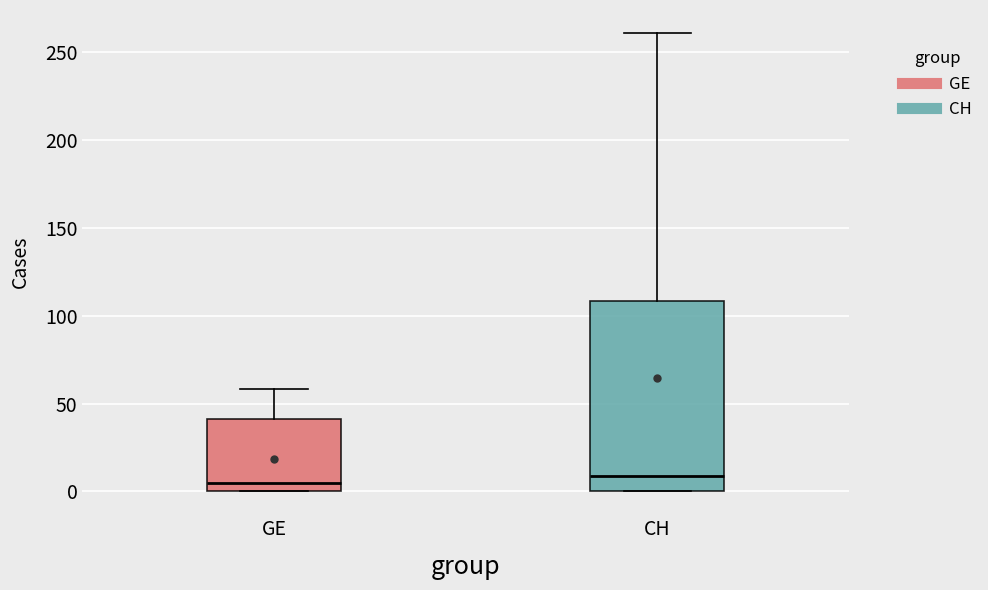

Reading left to right, transcribe this box plot: for each box, give where its median line is, the range the box spans, and where its two whiskers end, as read against the y-axis. The values are not printed on the chart, so give them approximately, as read against the axis.

GE: median 5, box 0 to 40, whiskers 0 to 60
CH: median 10, box 0 to 110, whiskers 0 to 260